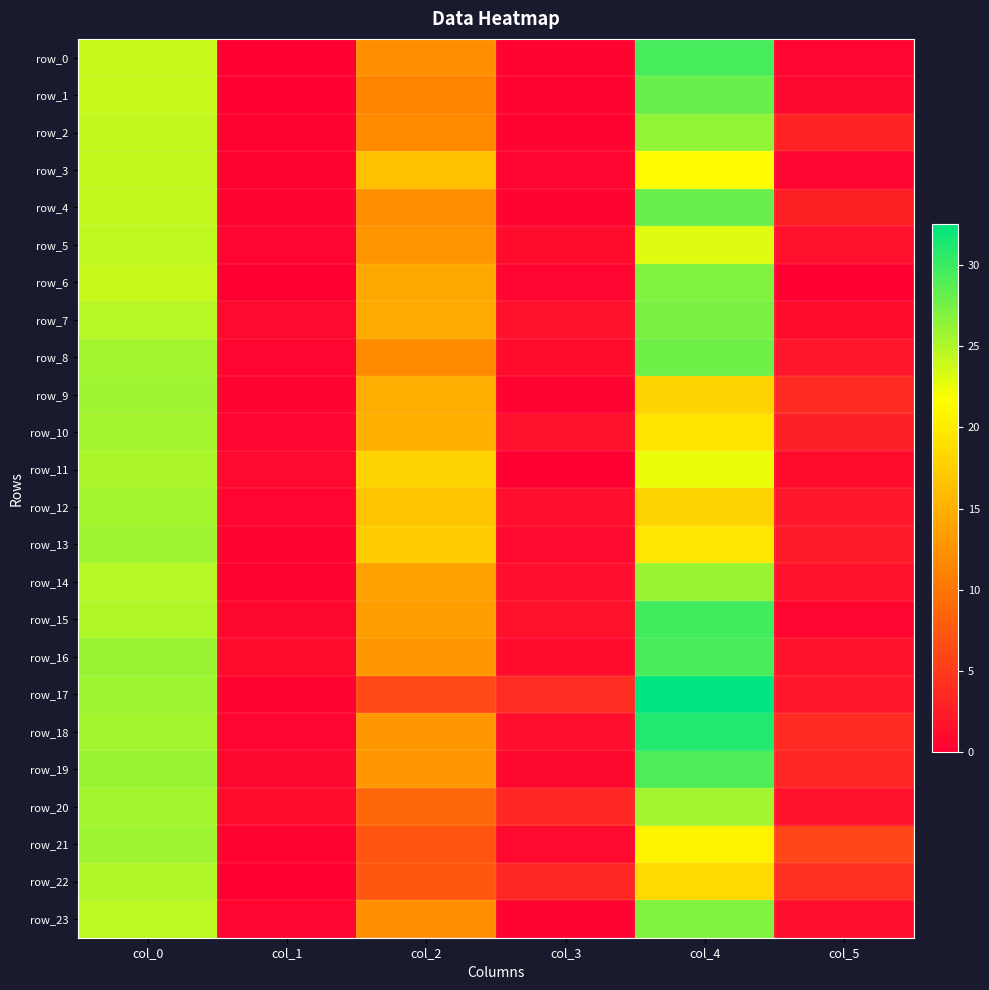

Between col_1 and col_4, which is larger?

col_4